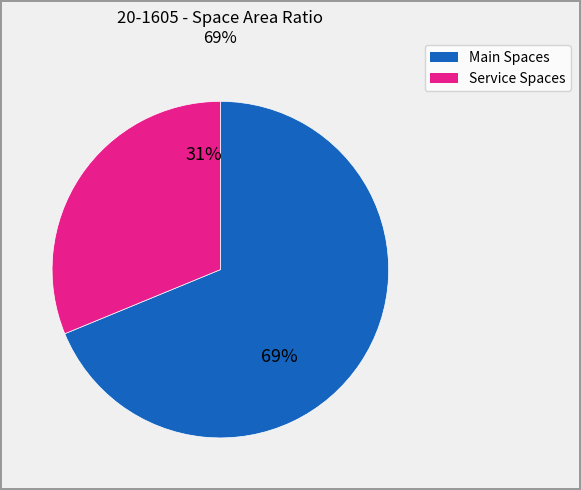

Is there any slice that represents more than half of the pie?

Yes